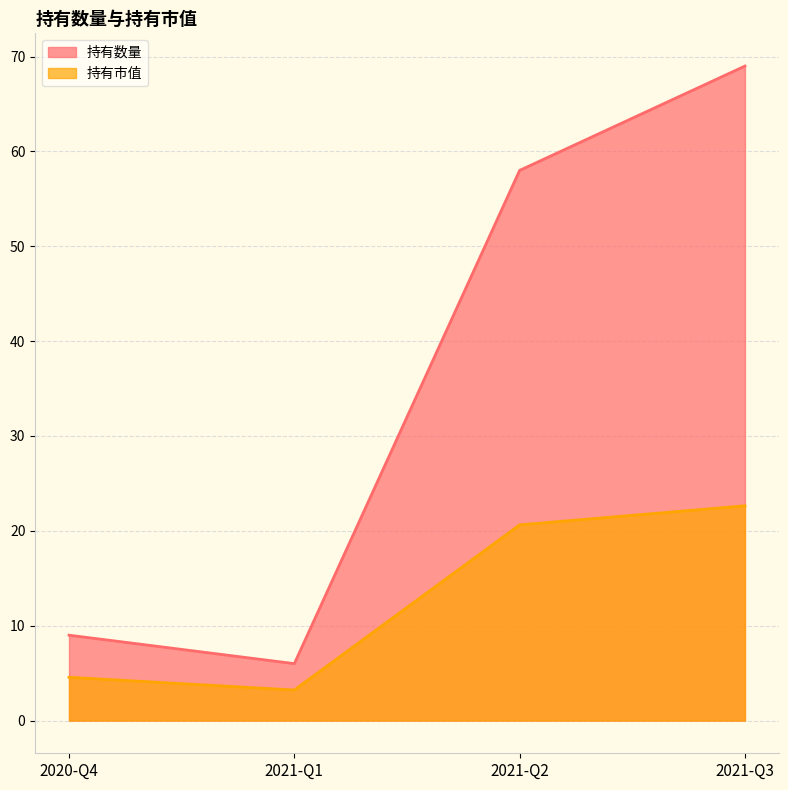

List the labels in order of 持有市值 value, smallest first.

2021-Q1, 2020-Q4, 2021-Q2, 2021-Q3